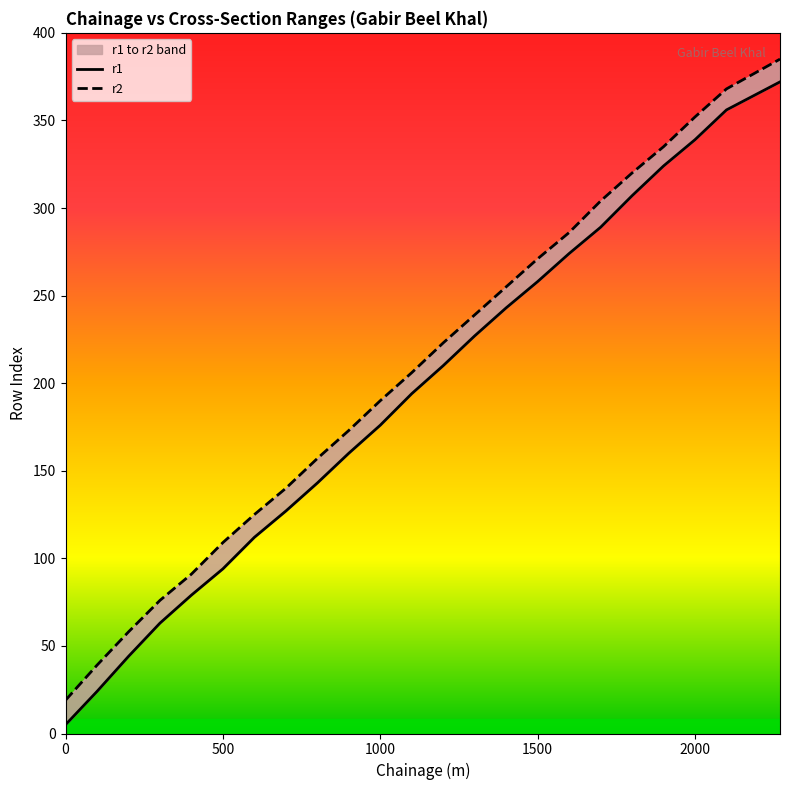

True or false: r1 and r2 cross at least once.

False